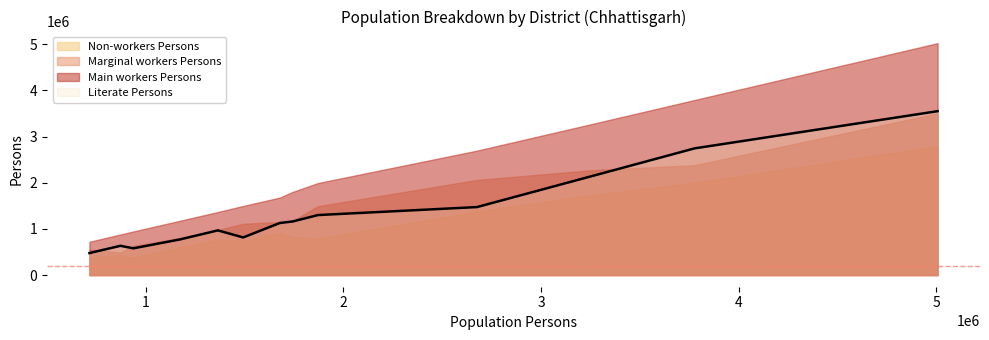

What is the minimum value shown in the chart?

378263